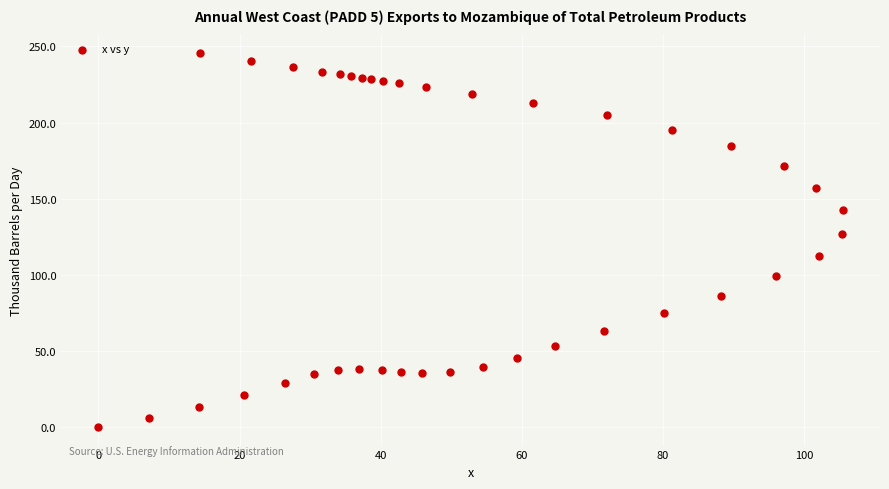

What Y value in the scatter plot is closest to 122?

126.9